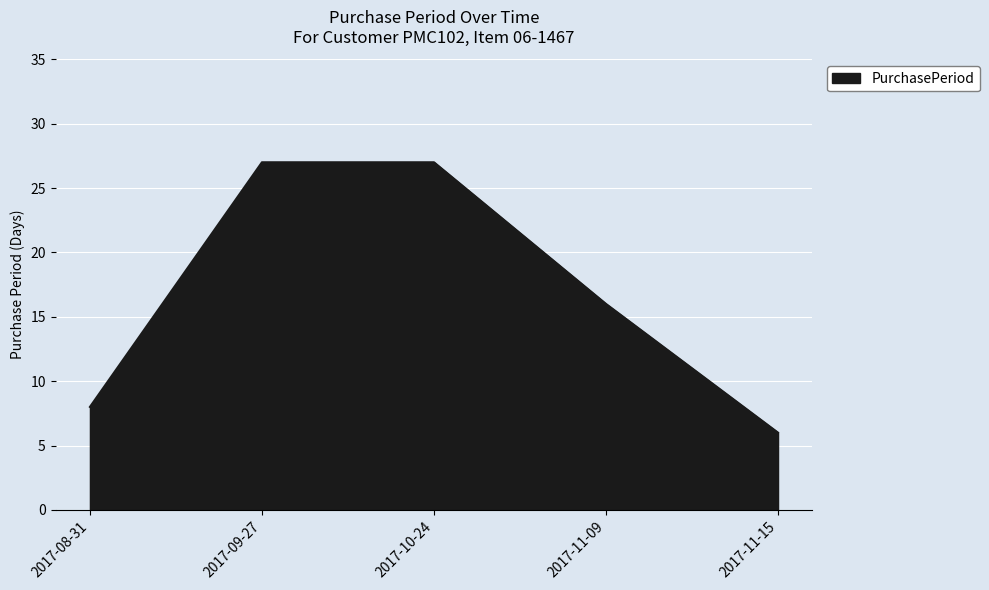

What position from the left is 2017-09-27?

2